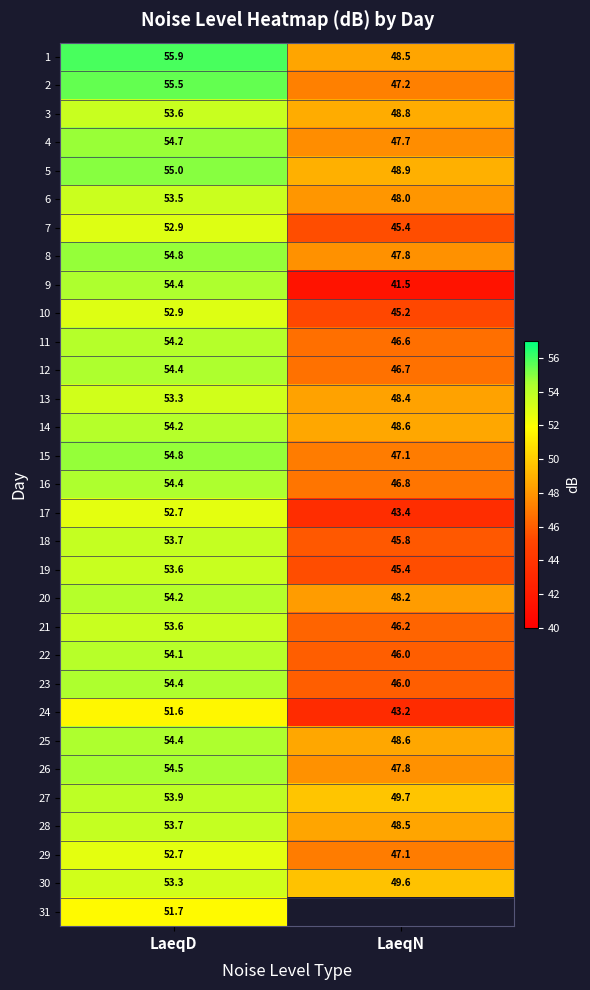

What is the difference between the highest and lowest values at LaeqD?

4.3